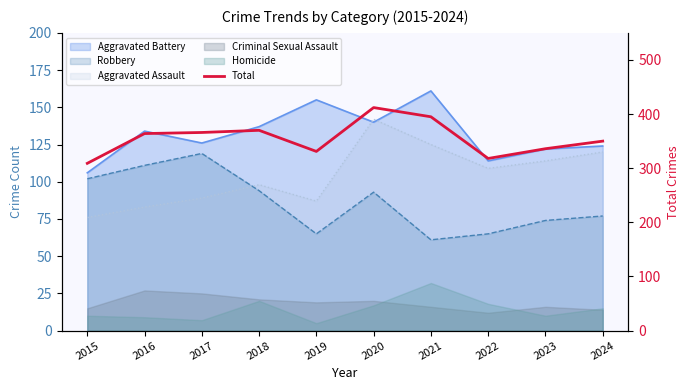

List the labels in order of value, smallest first.

2015, 2022, 2019, 2023, 2024, 2016, 2017, 2018, 2021, 2020